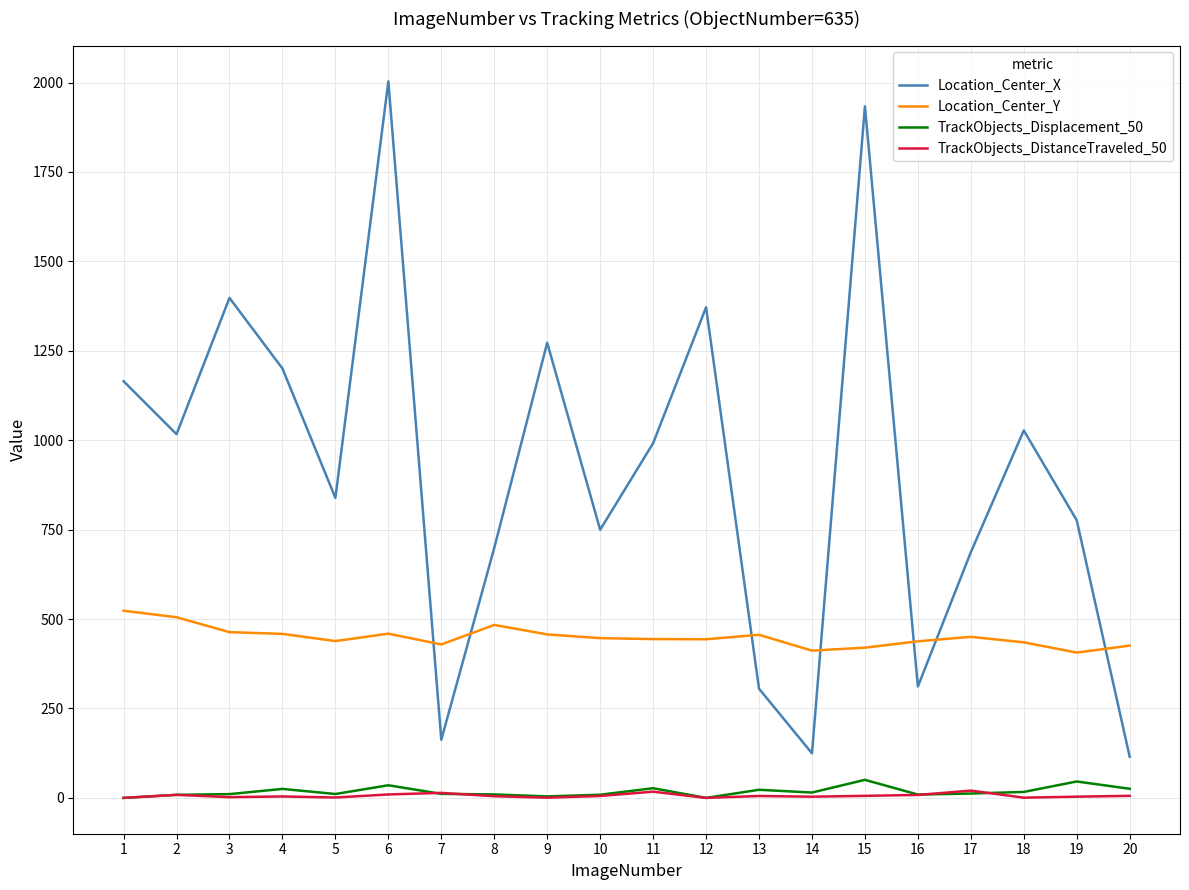

How many times do Location_Center_X and Location_Center_Y cross each other?

7